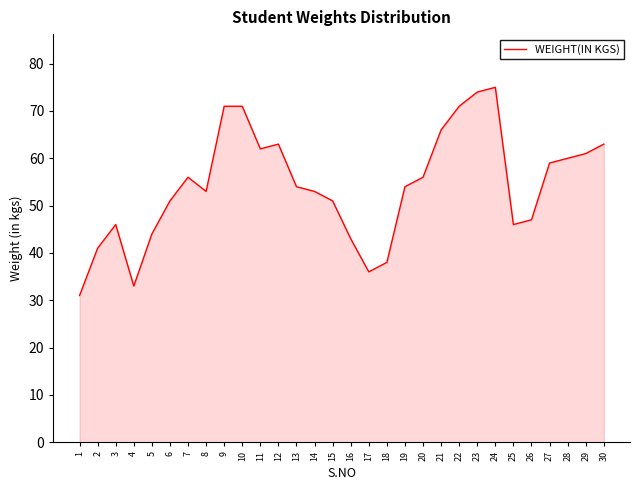

Reading left to right, extract all data points from this chart.

1=31	2=41	3=46	4=33	5=44	6=51	7=56	8=53	9=71	10=71	11=62	12=63	13=54	14=53	15=51	16=43	17=36	18=38	19=54	20=56	21=66	22=71	23=74	24=75	25=46	26=47	27=59	28=60	29=61	30=63